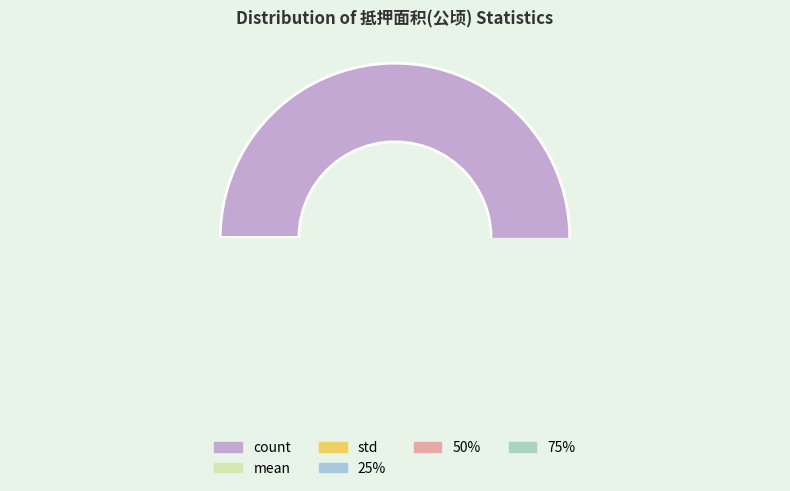

Is it true that mean is 1% of the pie?

True